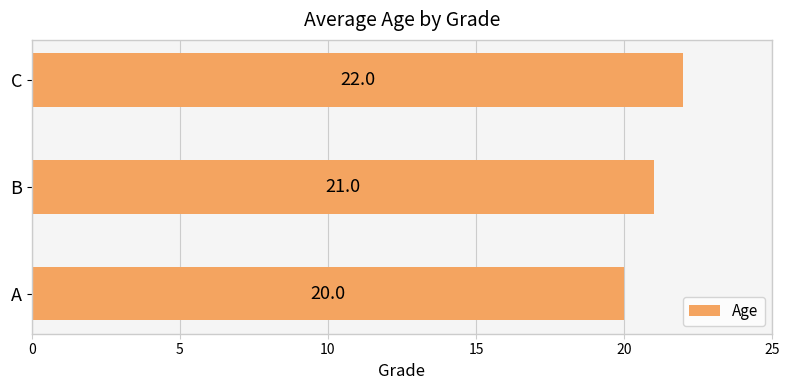

The value at B is 21. True or false?

True